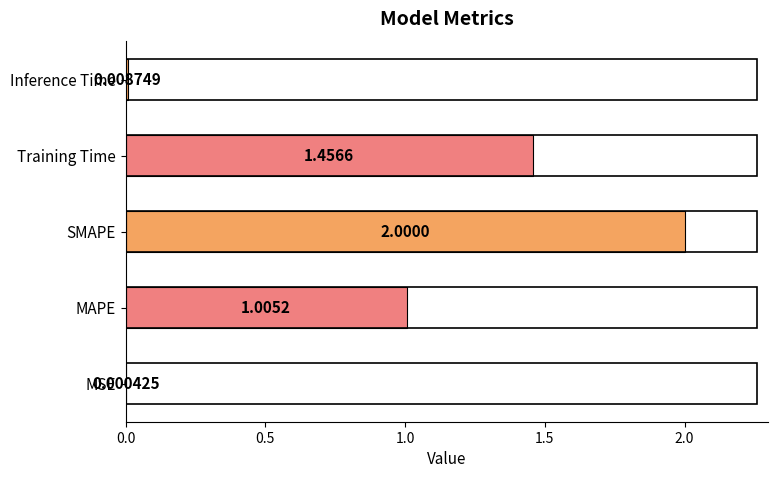

How many data points are above 1?

3